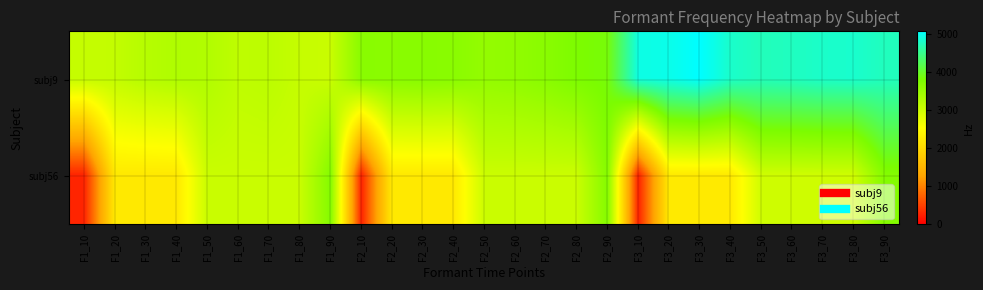

What is the spread (max minus min) of values at F3_20?

2716.0